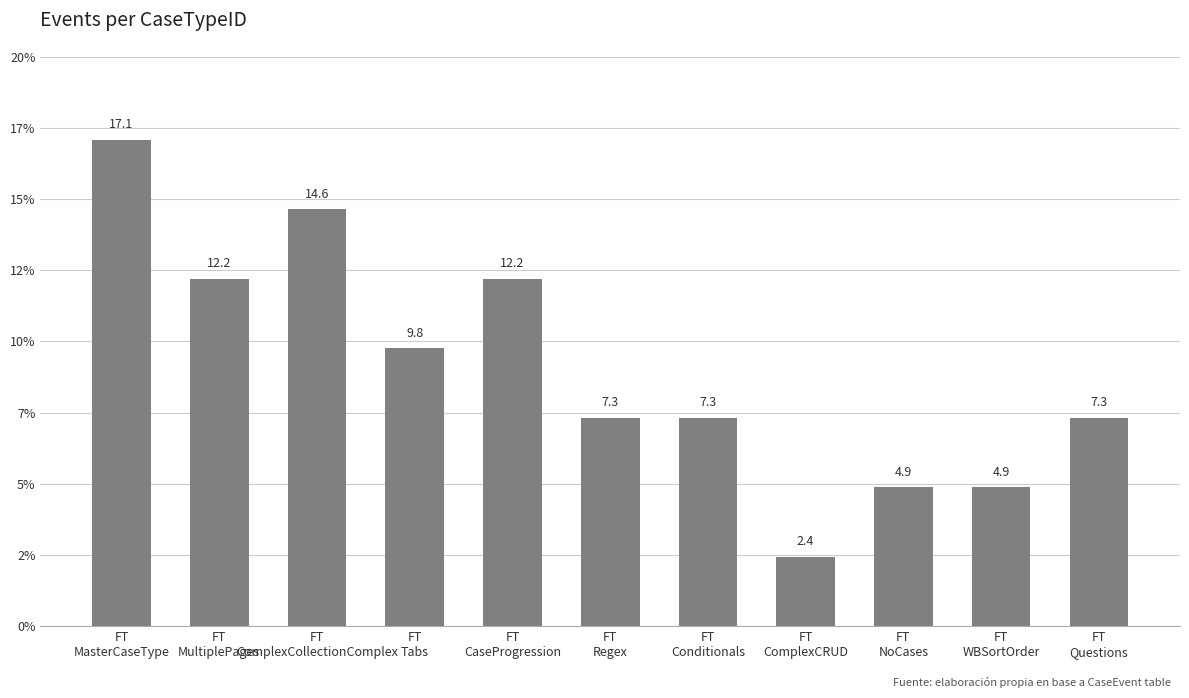

Does the chart contain any negative values?

No